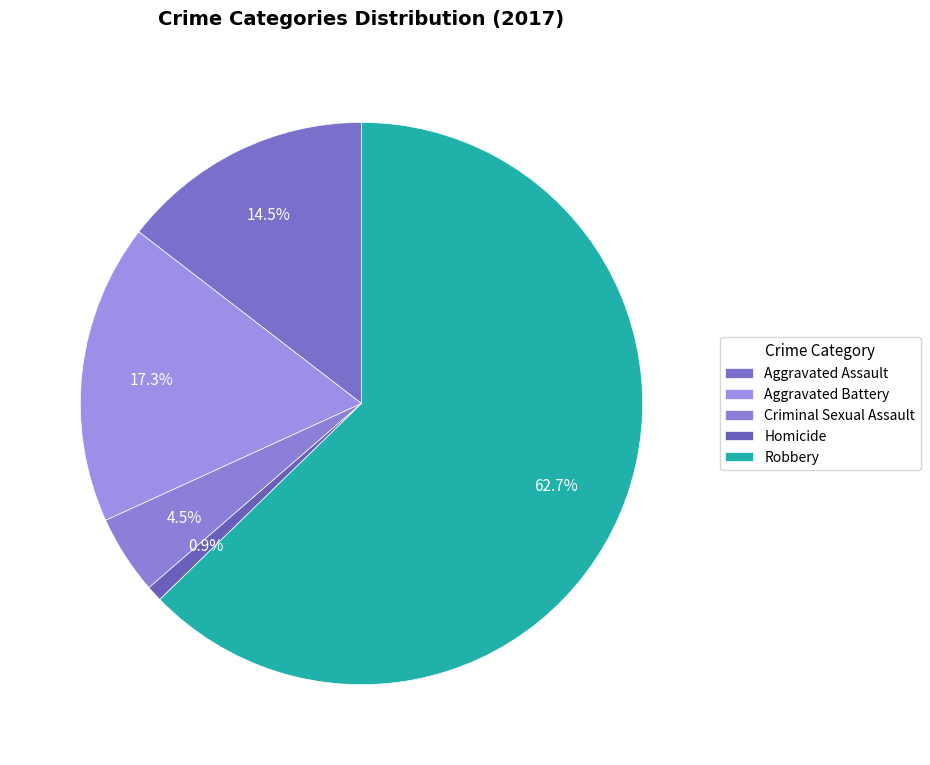

What is the total percentage of Robbery and Aggravated Battery?

80.0%